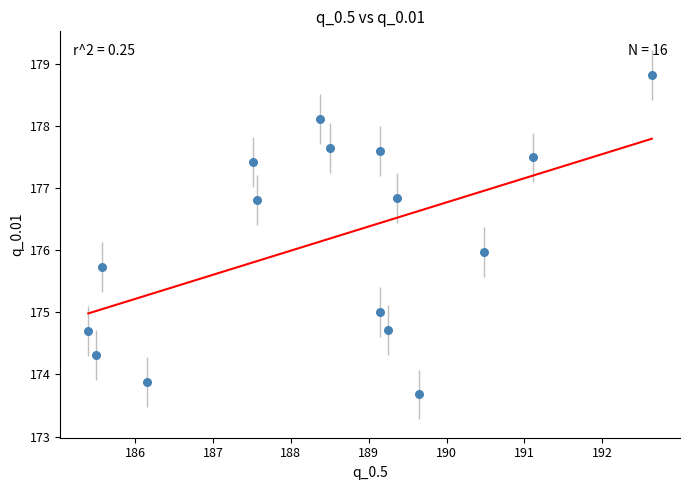

What is the range of X values (max minus min)?

7.2